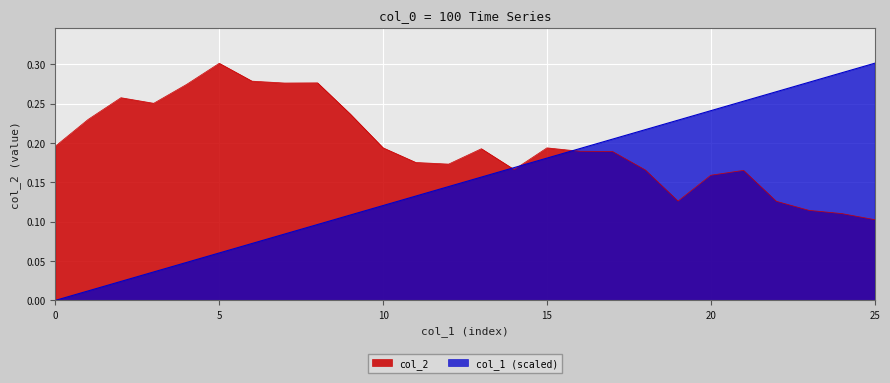

How many lines are shown in the chart?

2